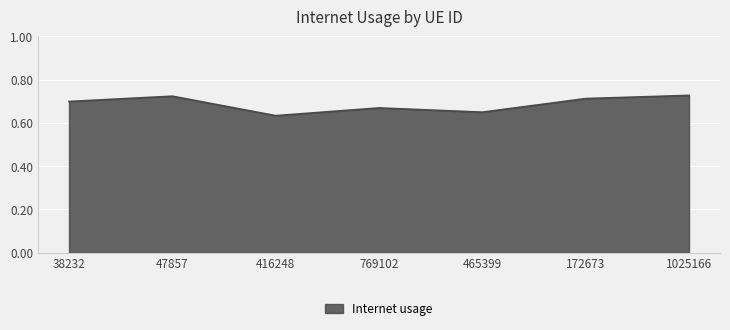

What is the sum of the values at 172673 and 769102?

1.4